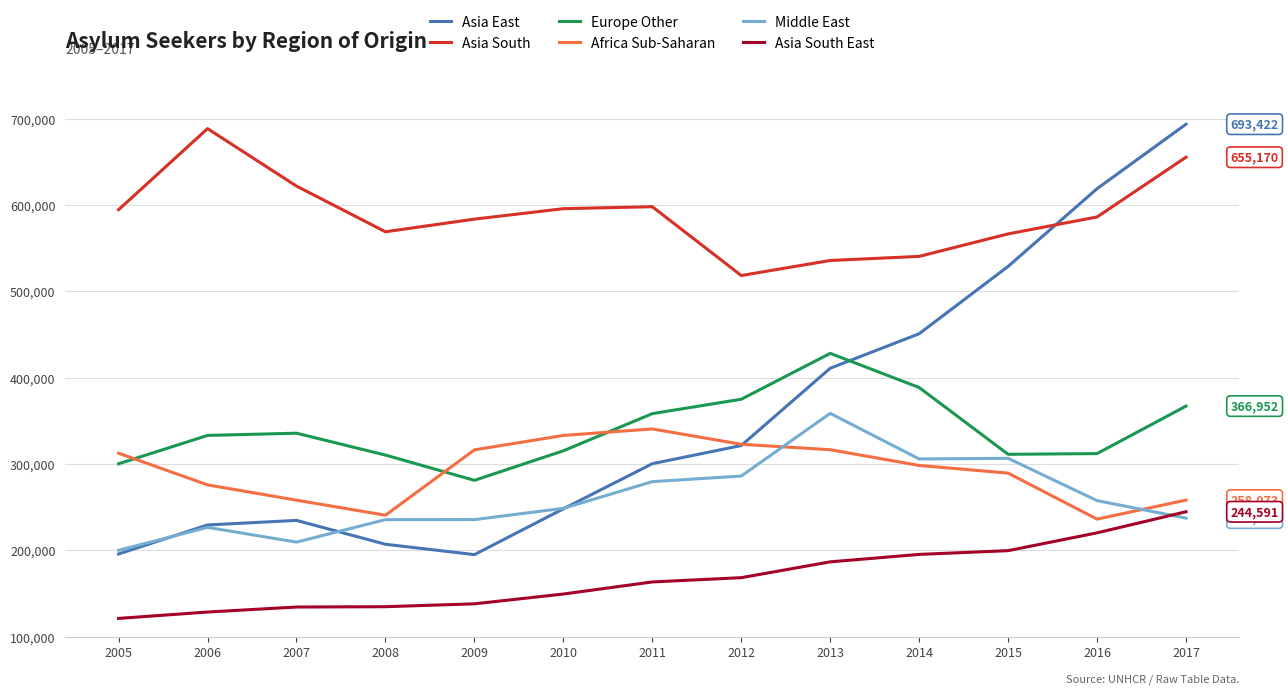

The value of Africa Sub-Saharan at 2013 is 316422. True or false?

True